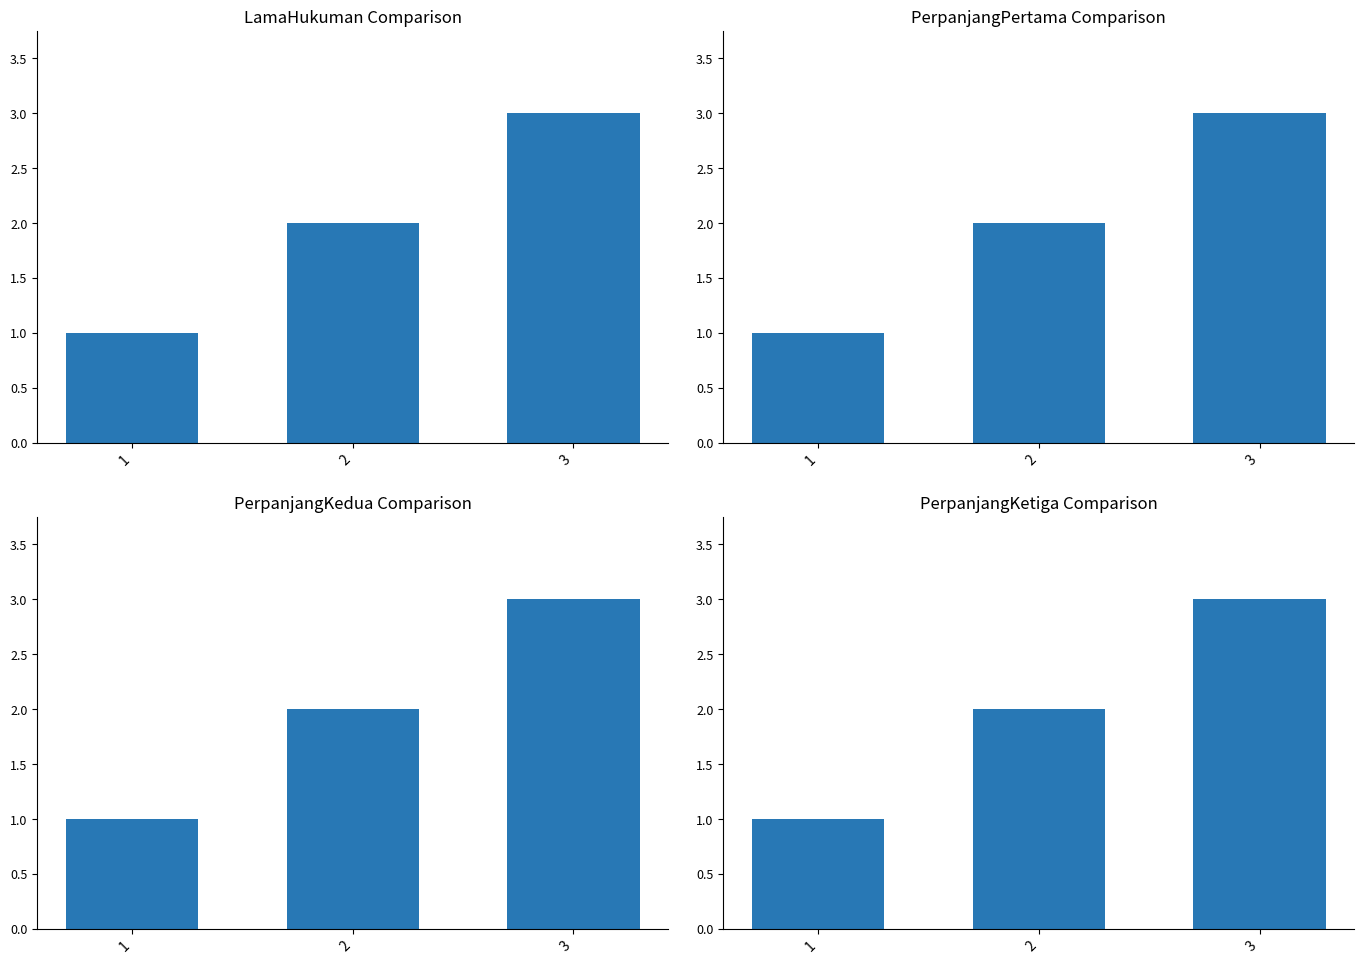

True or false: LamaHukuman has a value of 3 at 2.

False